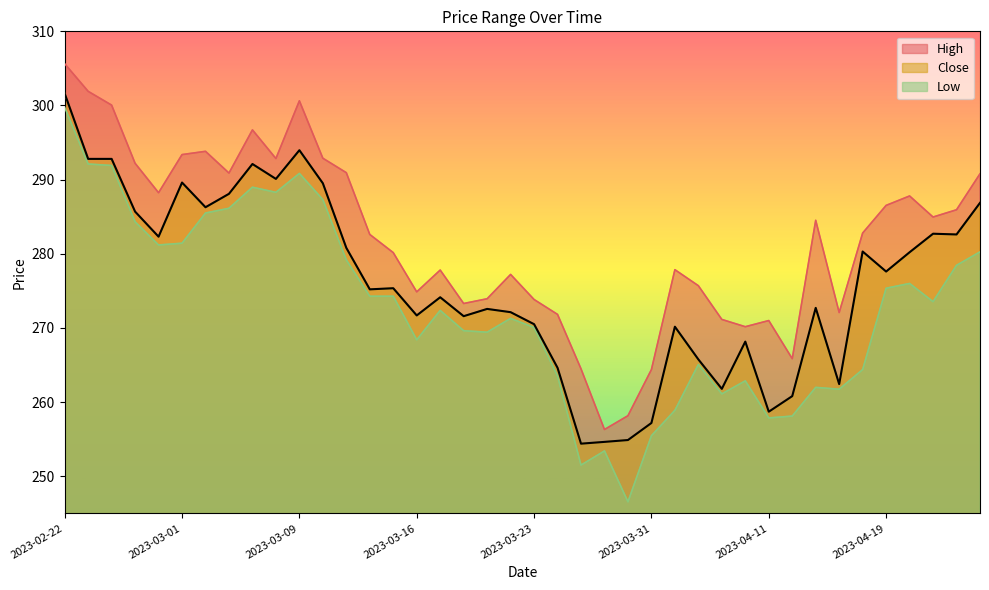

At which category is the sum across all series the highest?

2023-02-22